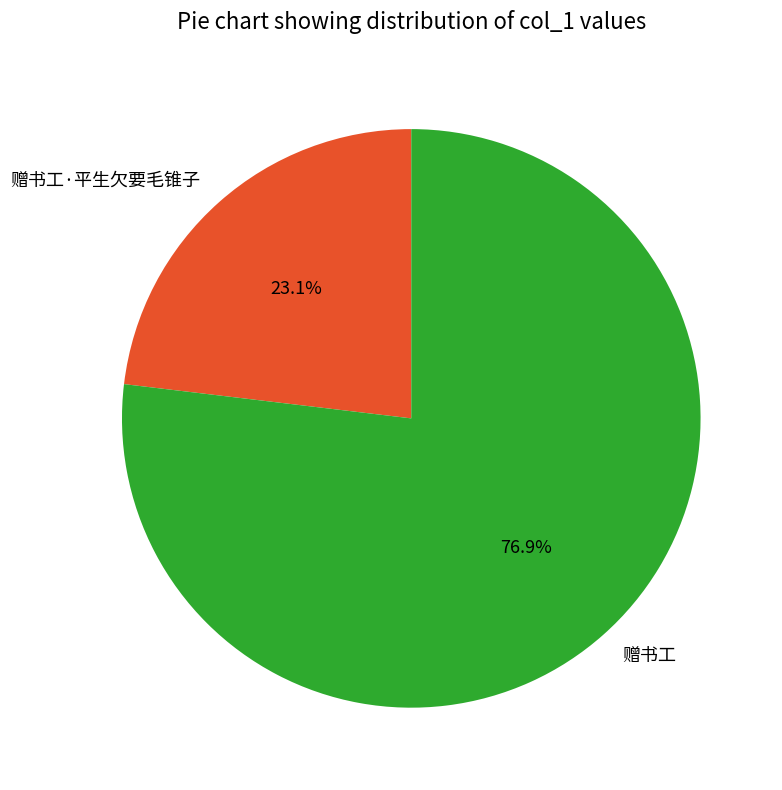

How many segments does this pie chart have?

2